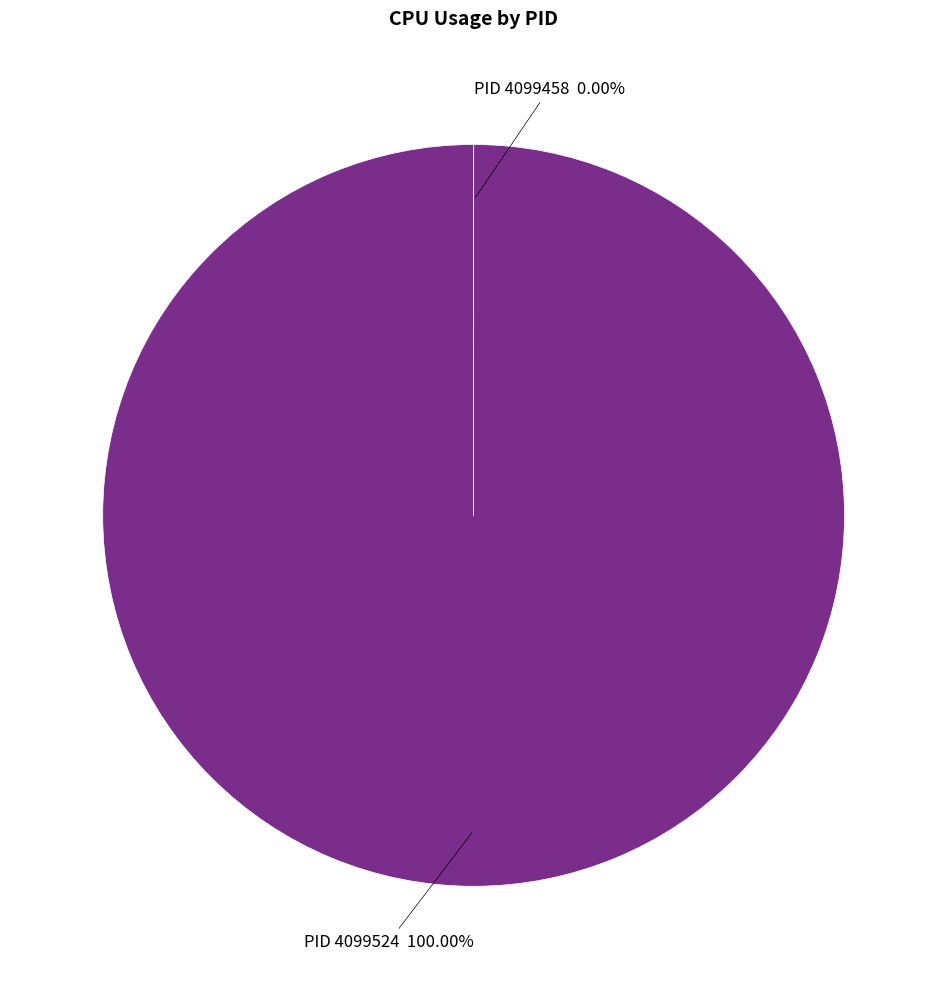

Is there a majority slice in this chart?

Yes